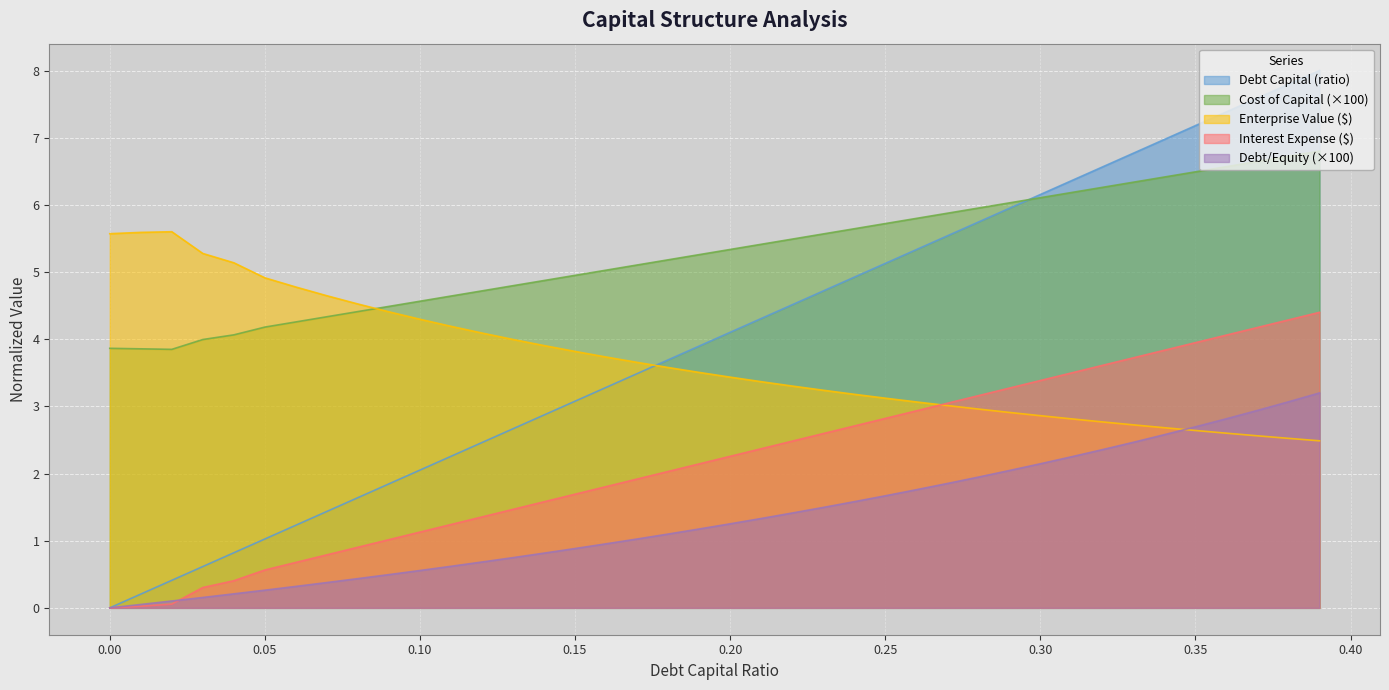

How many categories are shown in the chart?

40